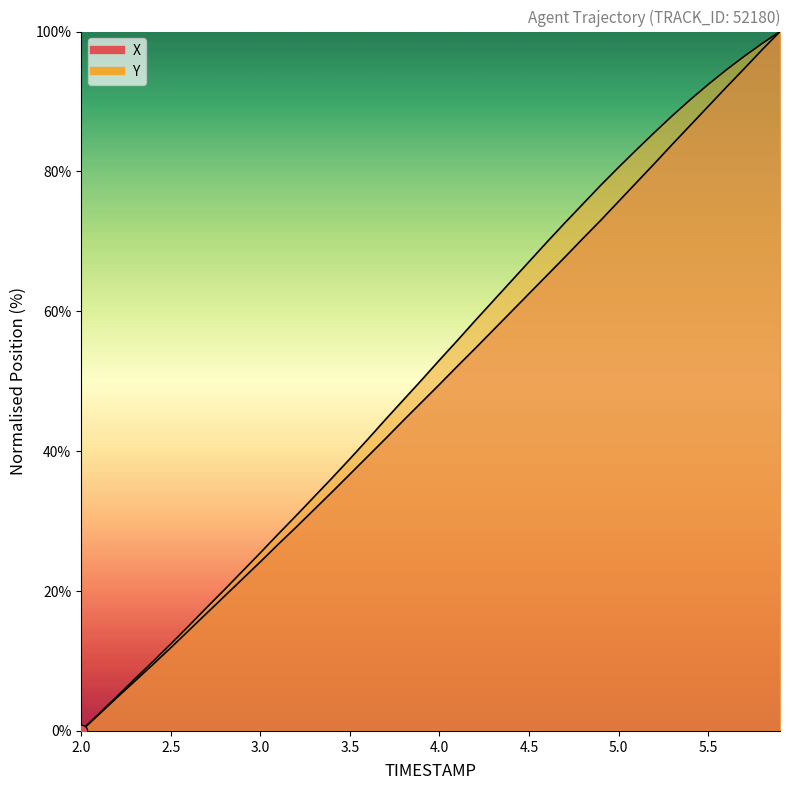

What are all the series names shown in the legend?

X, Y